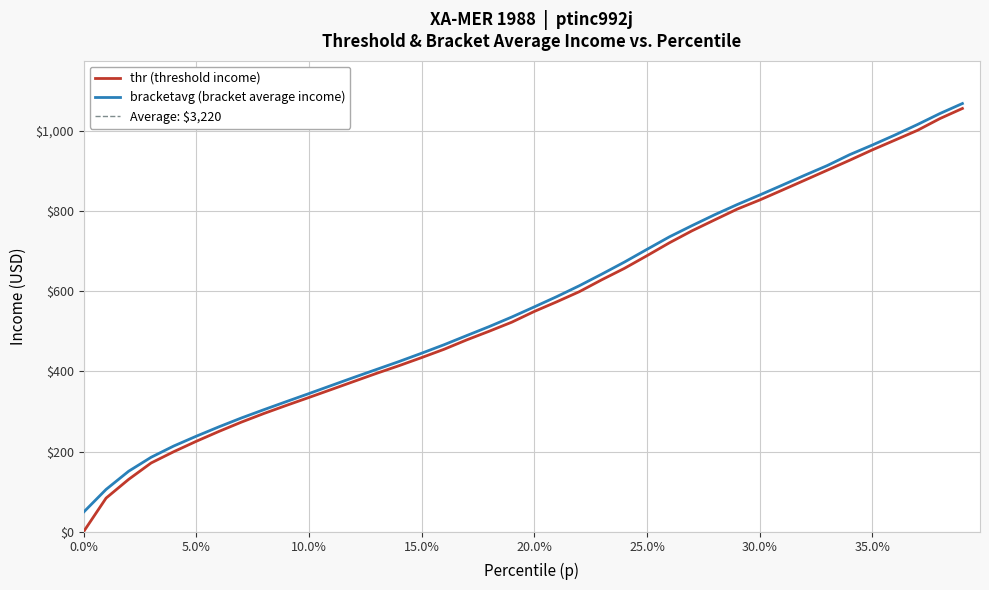

What is the highest value of the bracketavg (bracket average income) series?

1068.3